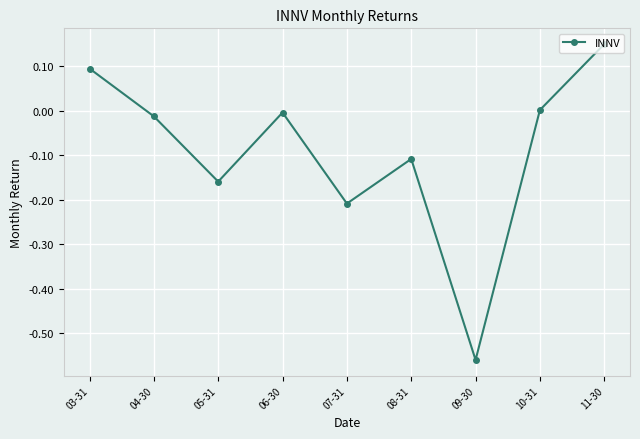

What position from the right is 04-30?

8